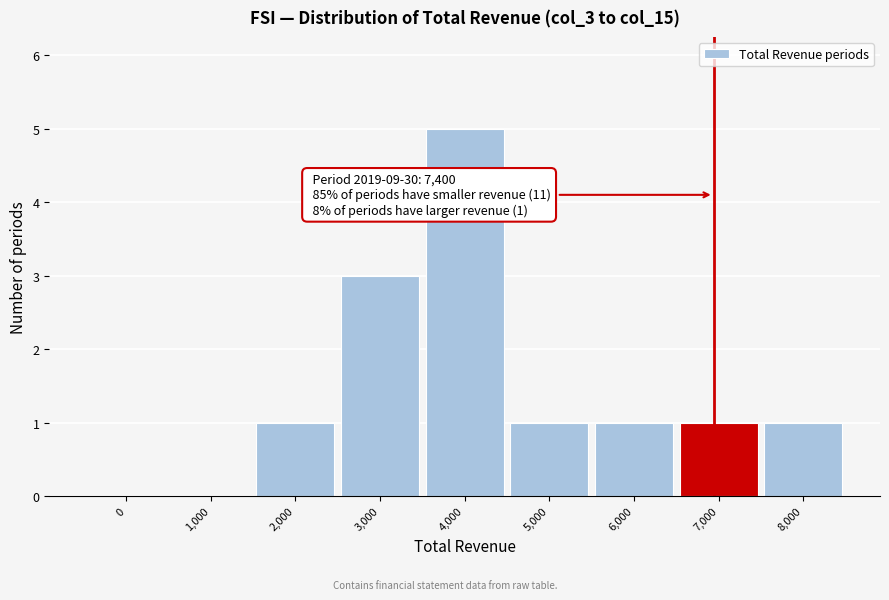

Reading left to right, list all the values displayed in this chart.

0=0	1,000=0	2,000=1	3,000=3	4,000=5	5,000=1	6,000=1	7,000=1	8,000=1